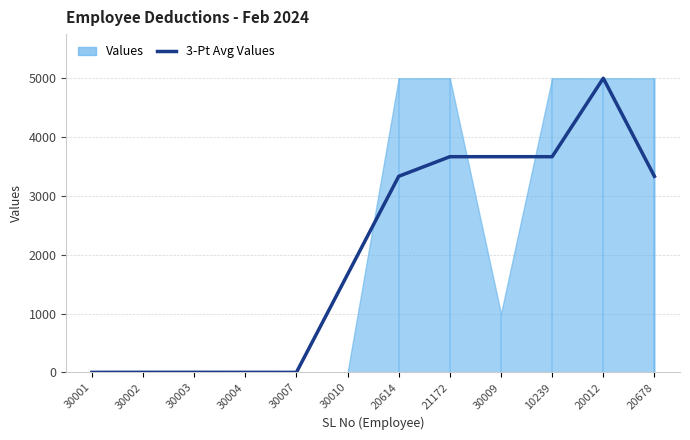

Between 30003 and 30007, which is larger?

30003